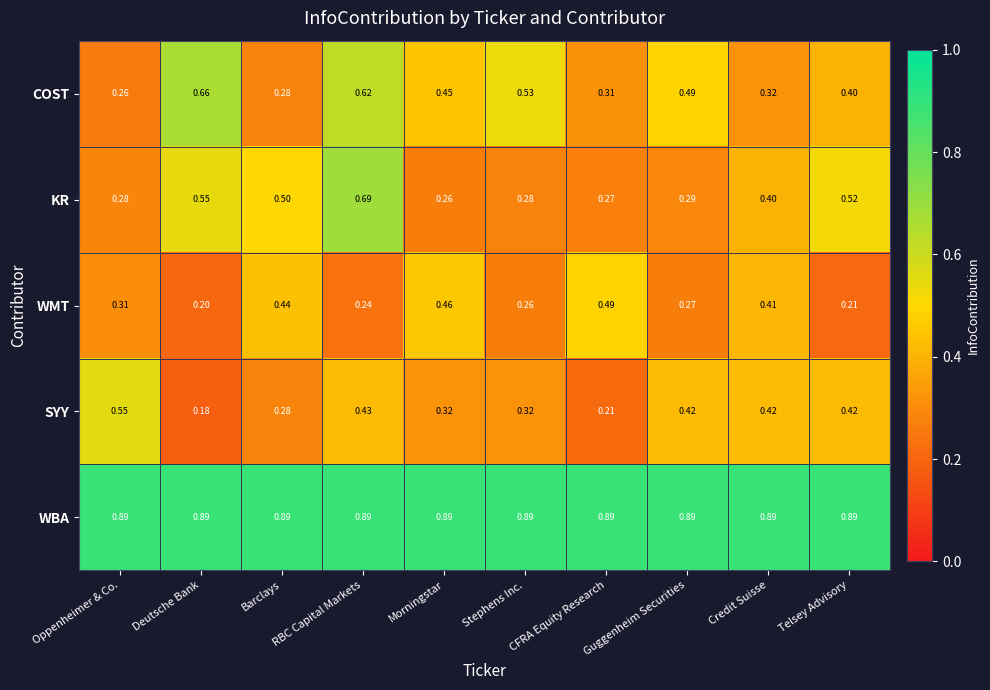

At which label is COST closest to 0?

Oppenheimer & Co.